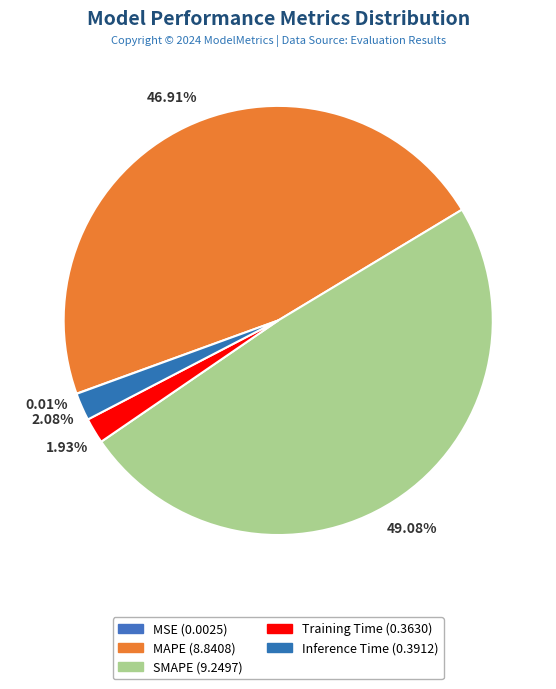

Count the number of slices in the pie.

5